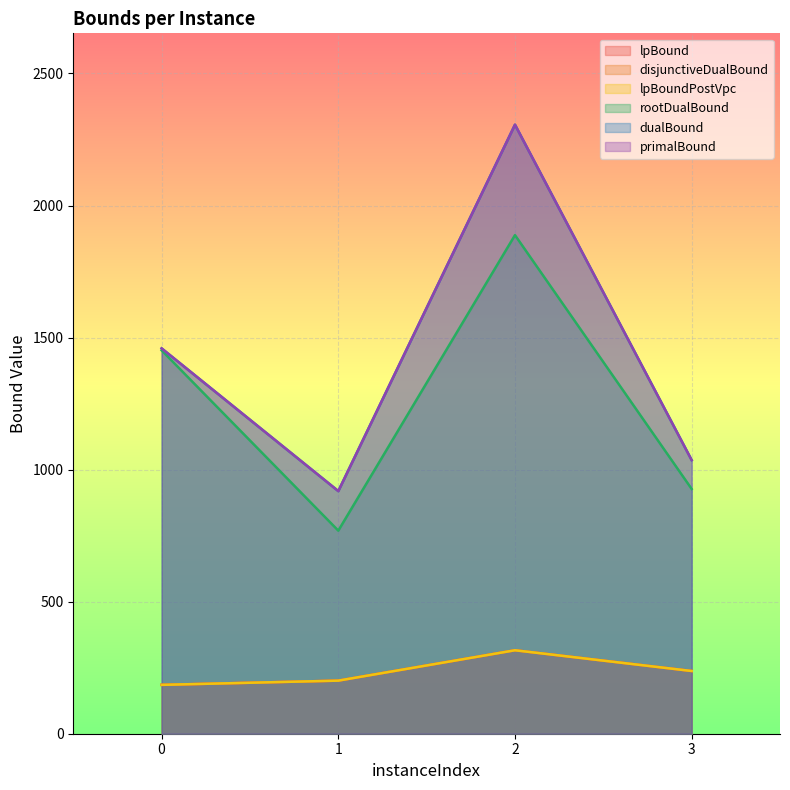

The dualBound series shows 716.0 at 2. True or false?

False